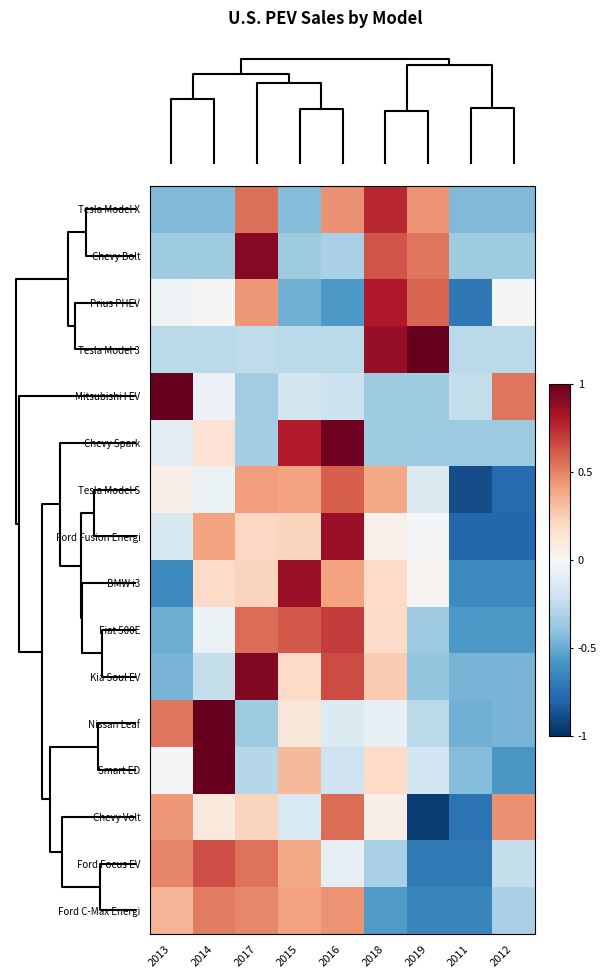

Reading left to right, extract all data points from this chart.

Tesla Model X: 2013=-0.4	2014=-0.4	2017=0.6	2015=-0.4	2016=0.5	2018=0.8	2019=0.4	2011=-0.4	2012=-0.4
Chevy Bolt: 2013=-0.4	2014=-0.4	2017=0.9	2015=-0.4	2016=-0.3	2018=0.6	2019=0.5	2011=-0.4	2012=-0.4
Prius PHEV: 2013=-0.0	2014=0.0	2017=0.4	2015=-0.5	2016=-0.6	2018=0.8	2019=0.6	2011=-0.7	2012=-0.0
Tesla Model 3: 2013=-0.3	2014=-0.3	2017=-0.3	2015=-0.3	2016=-0.3	2018=0.9	2019=1.0	2011=-0.3	2012=-0.3
Mitsubishi I EV: 2013=1.0	2014=-0.1	2017=-0.3	2015=-0.2	2016=-0.2	2018=-0.4	2019=-0.4	2011=-0.2	2012=0.5
Chevy Spark: 2013=-0.1	2014=0.1	2017=-0.4	2015=0.8	2016=1.0	2018=-0.4	2019=-0.4	2011=-0.4	2012=-0.4
Tesla Model S: 2013=0.1	2014=-0.1	2017=0.4	2015=0.4	2016=0.6	2018=0.4	2019=-0.1	2011=-0.9	2012=-0.8
Ford Fusion Energi: 2013=-0.2	2014=0.4	2017=0.2	2015=0.2	2016=0.9	2018=0.0	2019=-0.0	2011=-0.8	2012=-0.8
BMW i3: 2013=-0.6	2014=0.2	2017=0.2	2015=0.9	2016=0.4	2018=0.2	2019=0.0	2011=-0.6	2012=-0.6
Fiat 500E: 2013=-0.5	2014=-0.1	2017=0.6	2015=0.6	2016=0.7	2018=0.2	2019=-0.4	2011=-0.6	2012=-0.6
Kia Soul EV: 2013=-0.5	2014=-0.2	2017=0.9	2015=0.2	2016=0.6	2018=0.3	2019=-0.4	2011=-0.5	2012=-0.5
Nissan Leaf: 2013=0.5	2014=1.0	2017=-0.4	2015=0.1	2016=-0.1	2018=-0.1	2019=-0.3	2011=-0.5	2012=-0.5
Smart ED: 2013=-0.0	2014=1.0	2017=-0.3	2015=0.3	2016=-0.2	2018=0.2	2019=-0.2	2011=-0.4	2012=-0.6
Chevy Volt: 2013=0.4	2014=0.1	2017=0.2	2015=-0.2	2016=0.6	2018=0.1	2019=-1.0	2011=-0.7	2012=0.5
Ford Focus EV: 2013=0.5	2014=0.6	2017=0.5	2015=0.4	2016=-0.1	2018=-0.3	2019=-0.7	2011=-0.7	2012=-0.2
Ford C-Max Energi: 2013=0.3	2014=0.5	2017=0.5	2015=0.4	2016=0.5	2018=-0.6	2019=-0.6	2011=-0.6	2012=-0.3